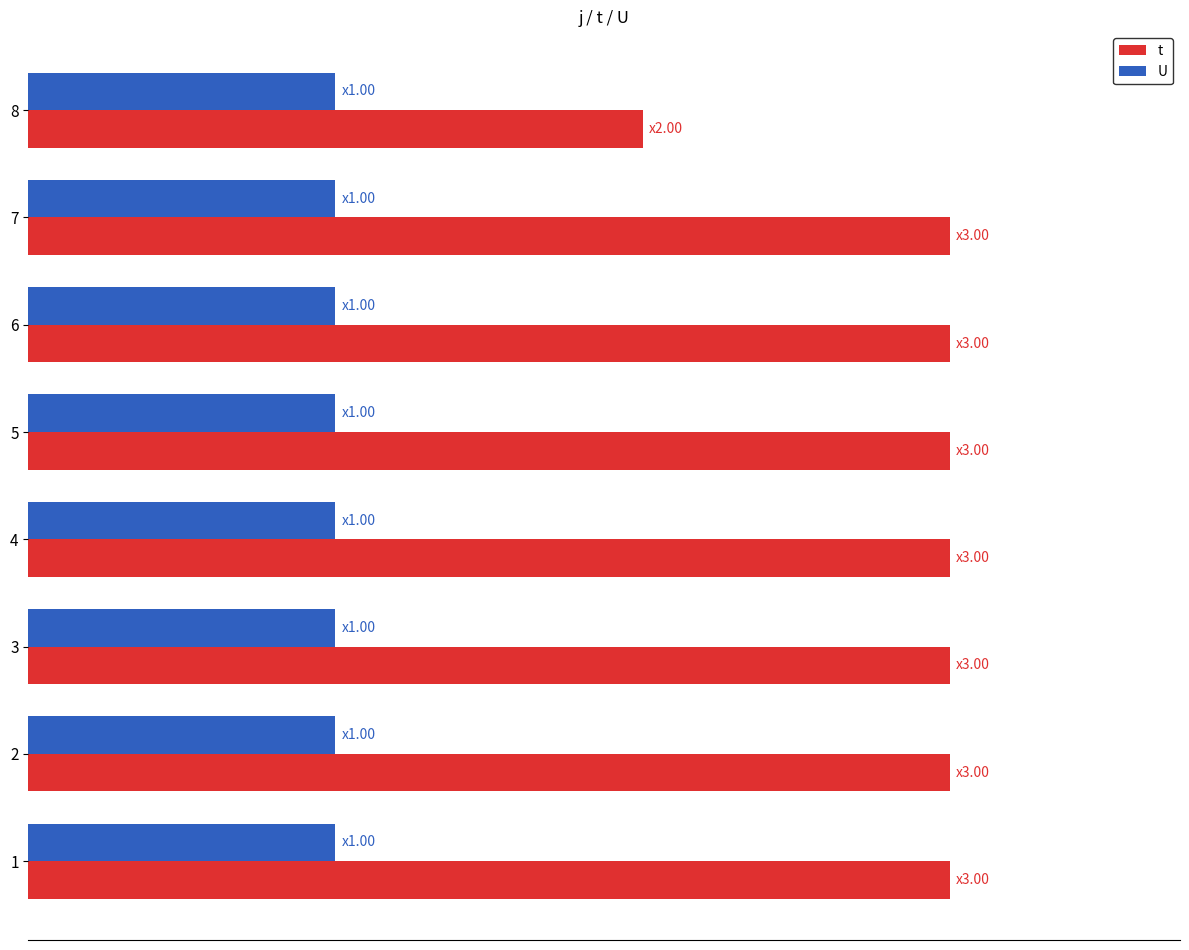

What are all the series names shown in the legend?

t, U